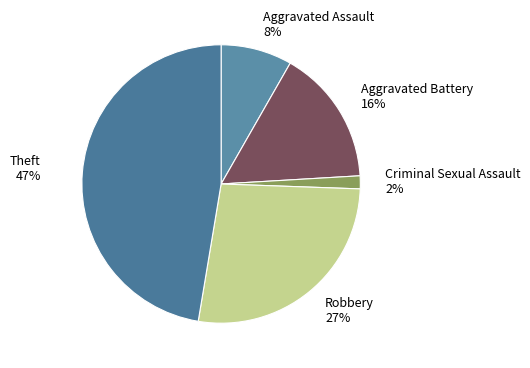

To the nearest percent, what is the combined percentage of Theft 47% and Robbery 27%?

74%